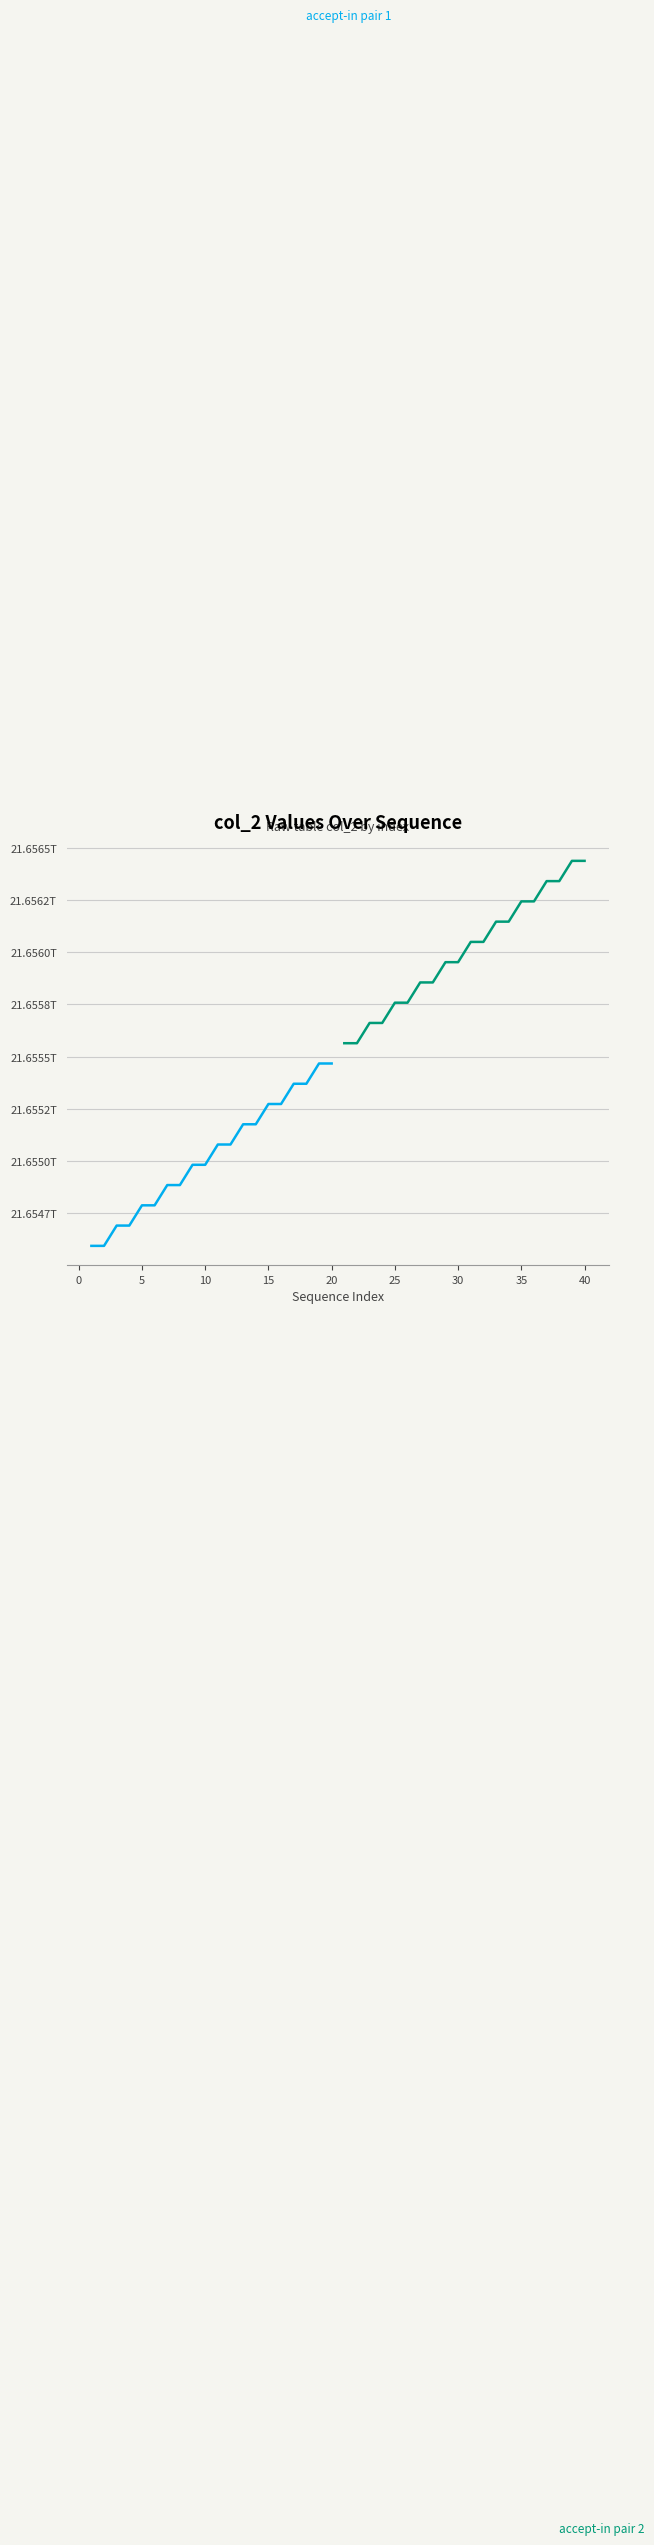

True or false: accept-in pair 1 has more than 1 points higher than both neighbors.

False